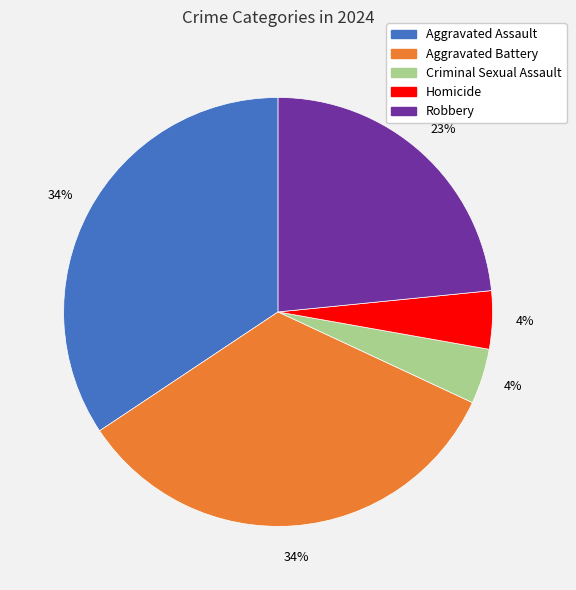

How many slices are in this pie chart?

5